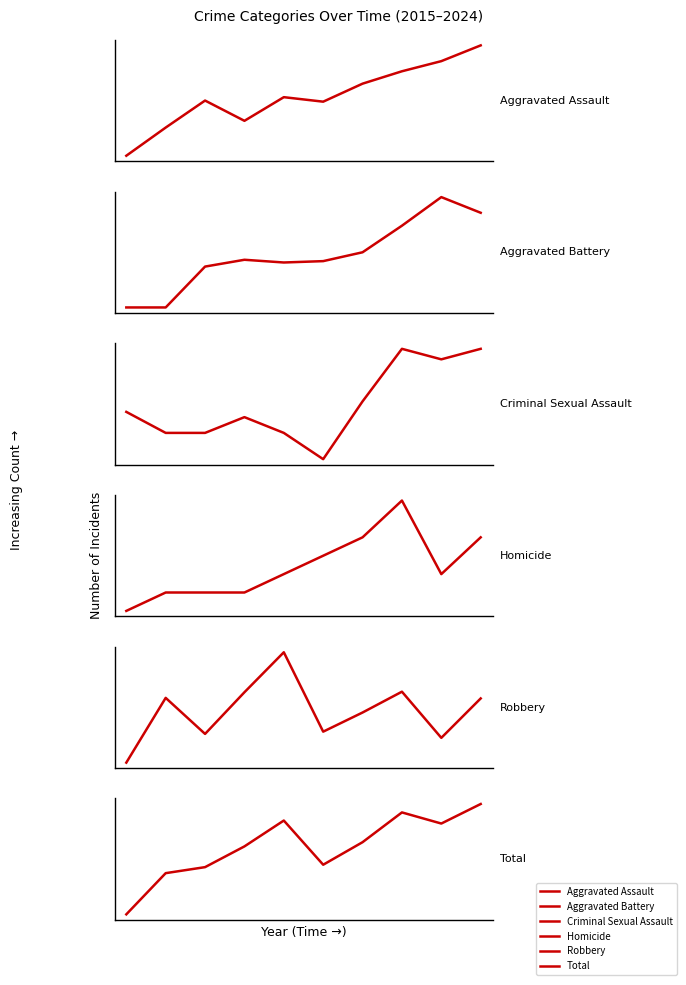

In Aggravated Battery, how many points are lower than both neighbors (excluding endpoints)?

1